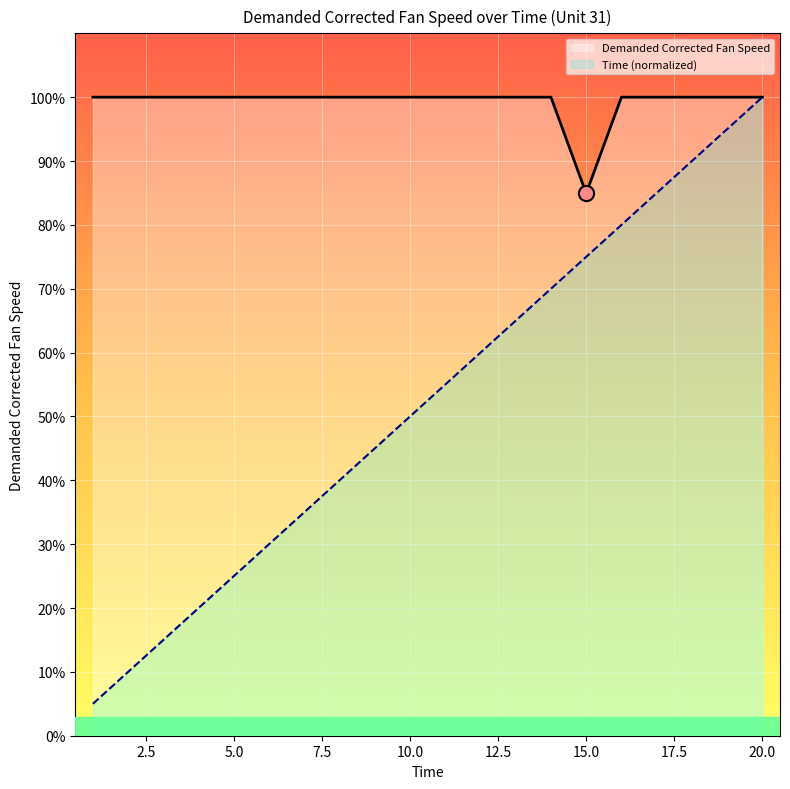

What is the total value across all series at 5.0?

125.0